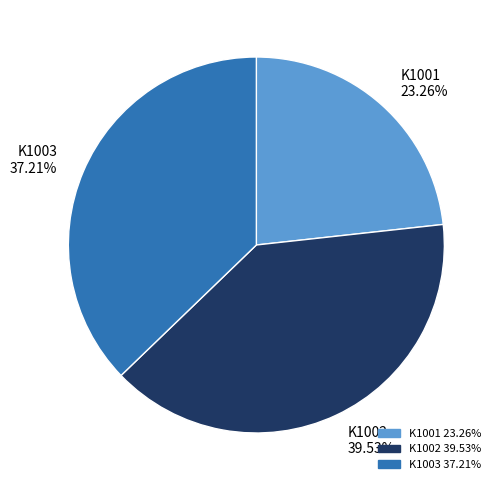

Is there a majority slice in this chart?

No